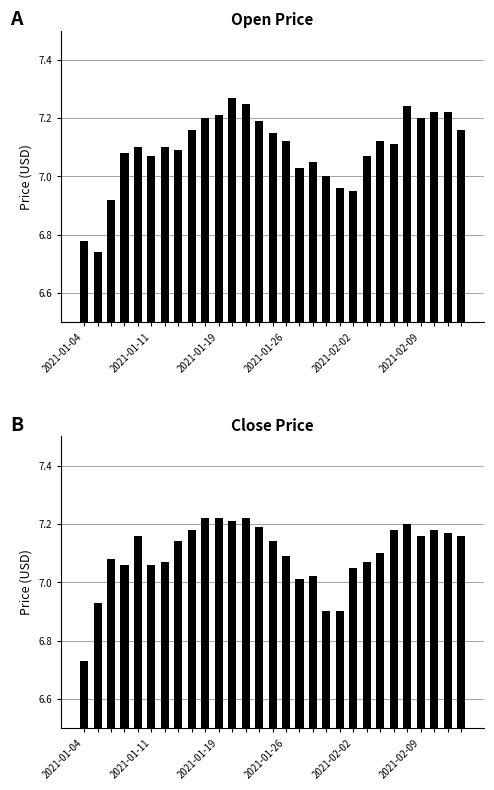

Which category has the highest value across all series?

11